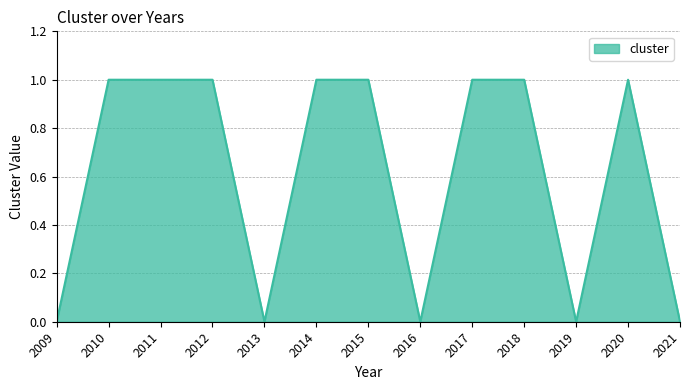

True or false: the data shows 2 at 2012.

False